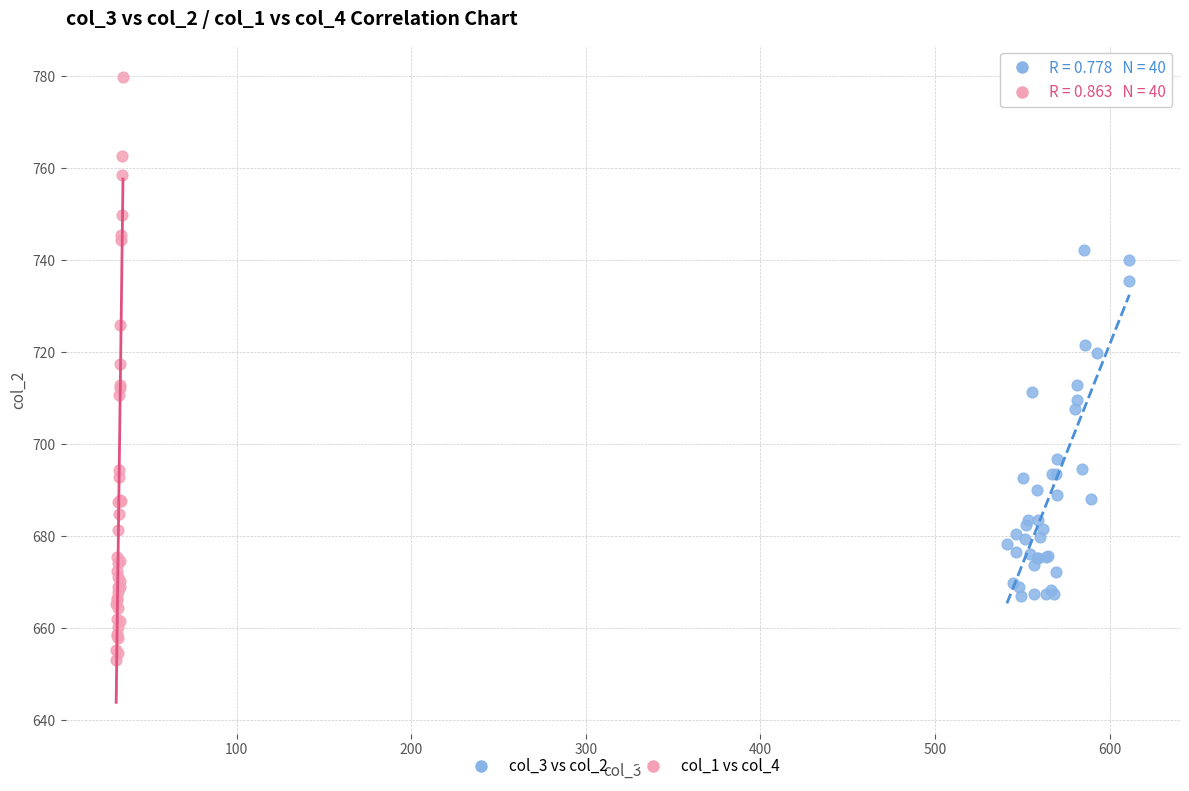

Which series has the widest spread of Y values?

col_1 vs col_4